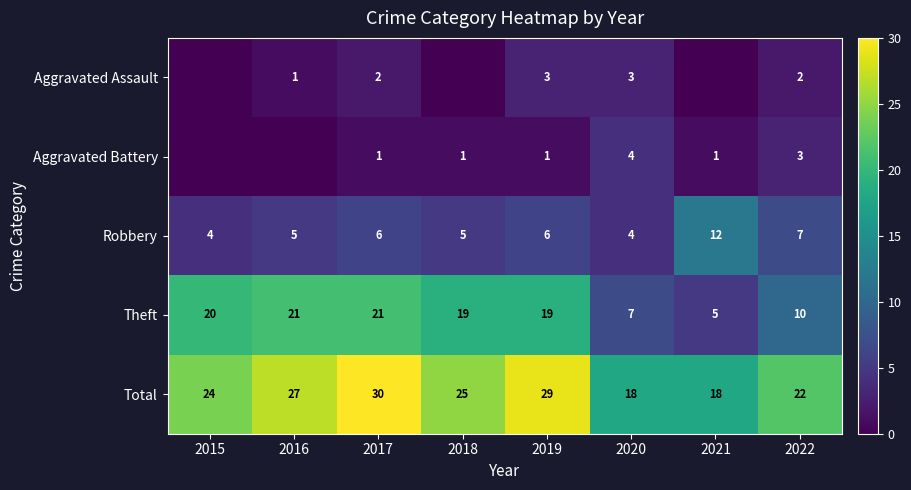

What is the difference between the highest and lowest values at 2020?

15